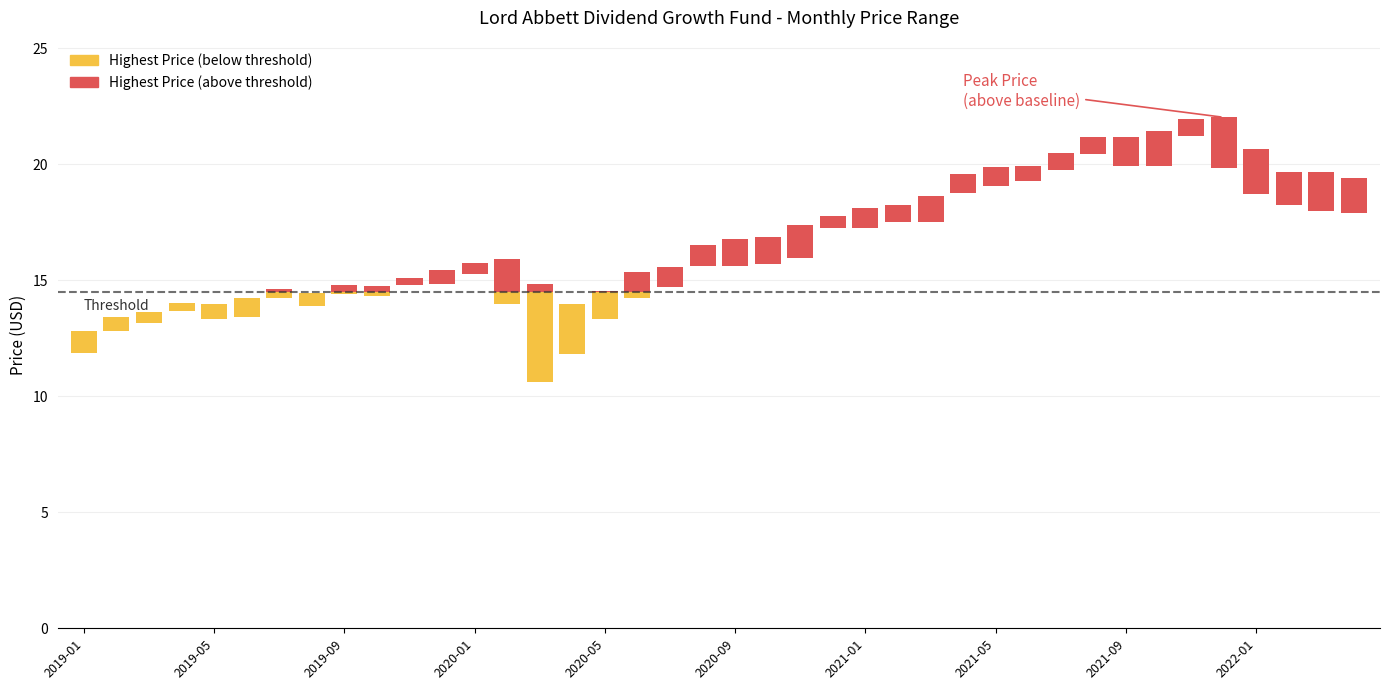

What is the sum of all values?

666.4